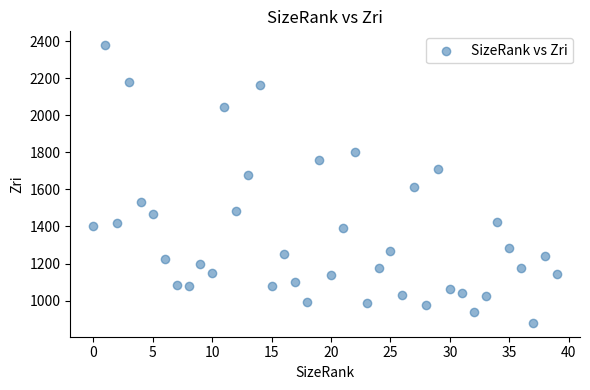

What is the range of Y values (max minus min)?

1498